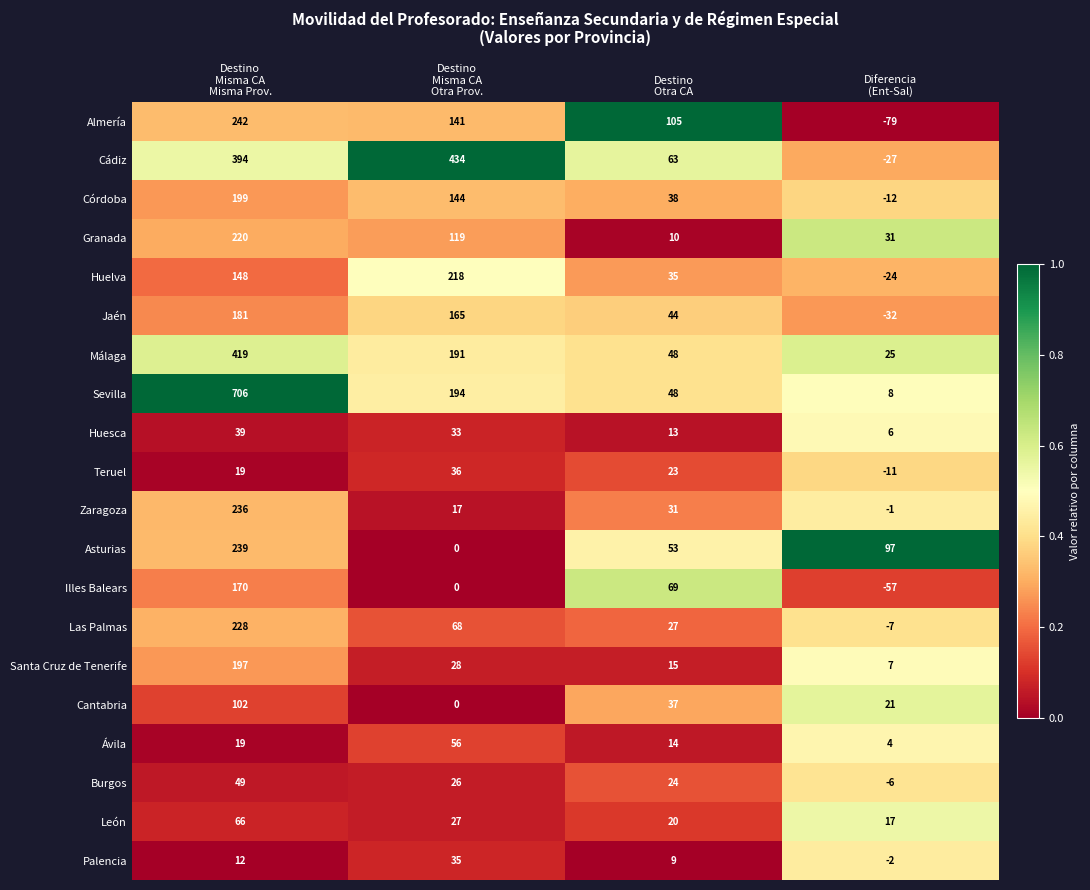

Which series has the largest range (max minus min)?

Sevilla